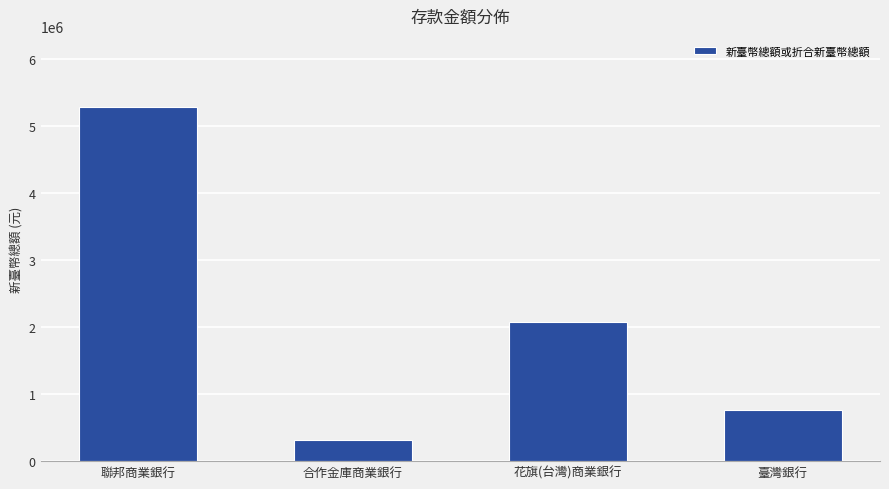

Where is the data nearest to the value 2799796?

花旗(台灣)商業銀行